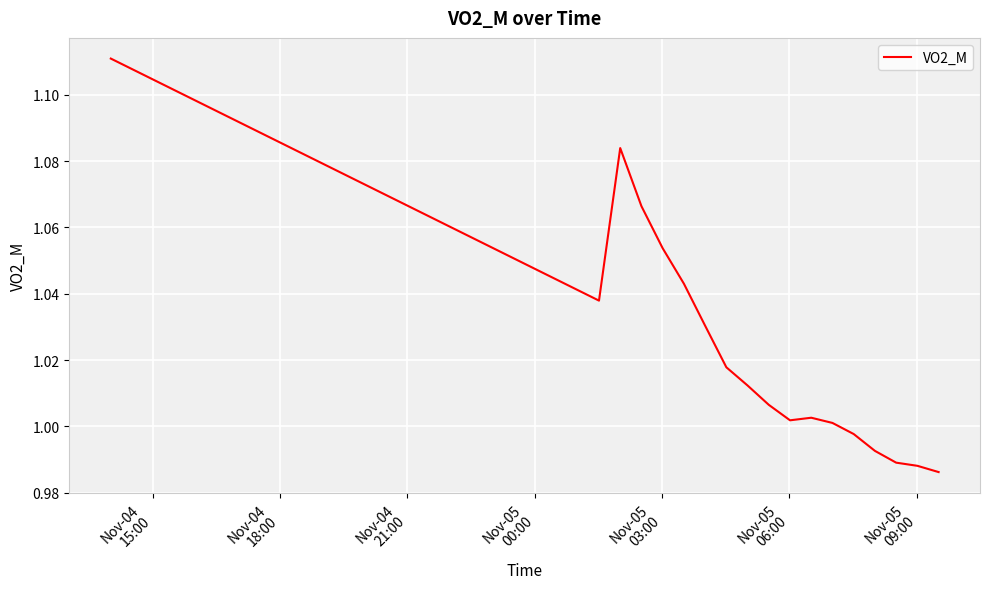

Does the chart display data point markers on the line(s)?

No